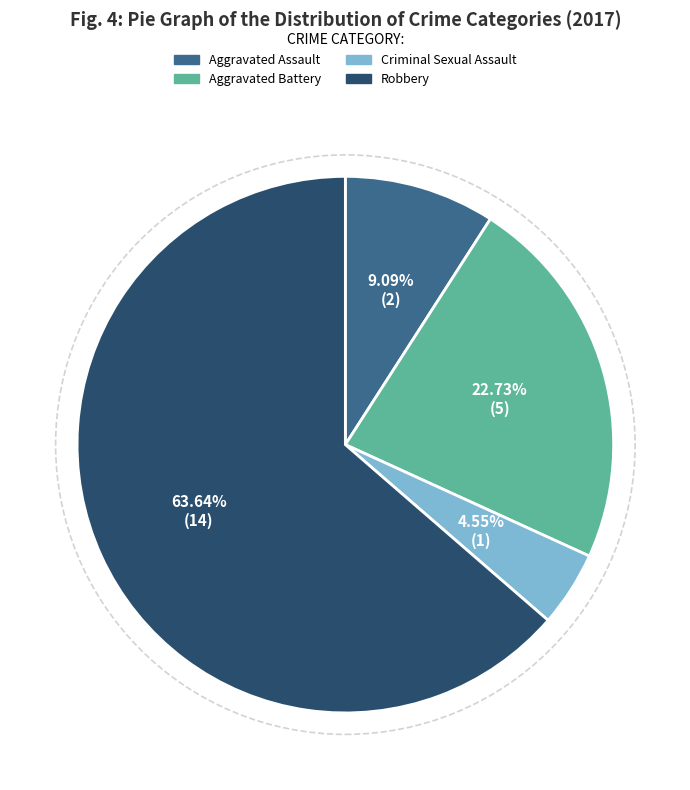

Between Criminal Sexual Assault and Aggravated Battery, which is larger?

Aggravated Battery